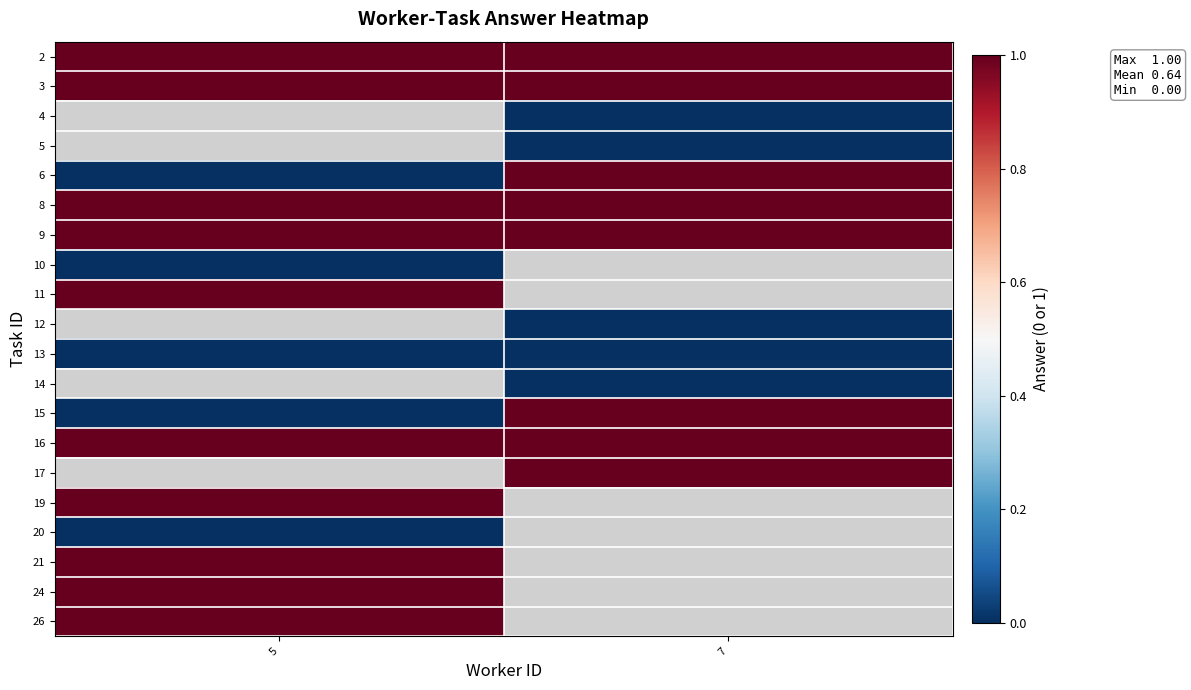

Which has a higher value, 7 or 5?

7